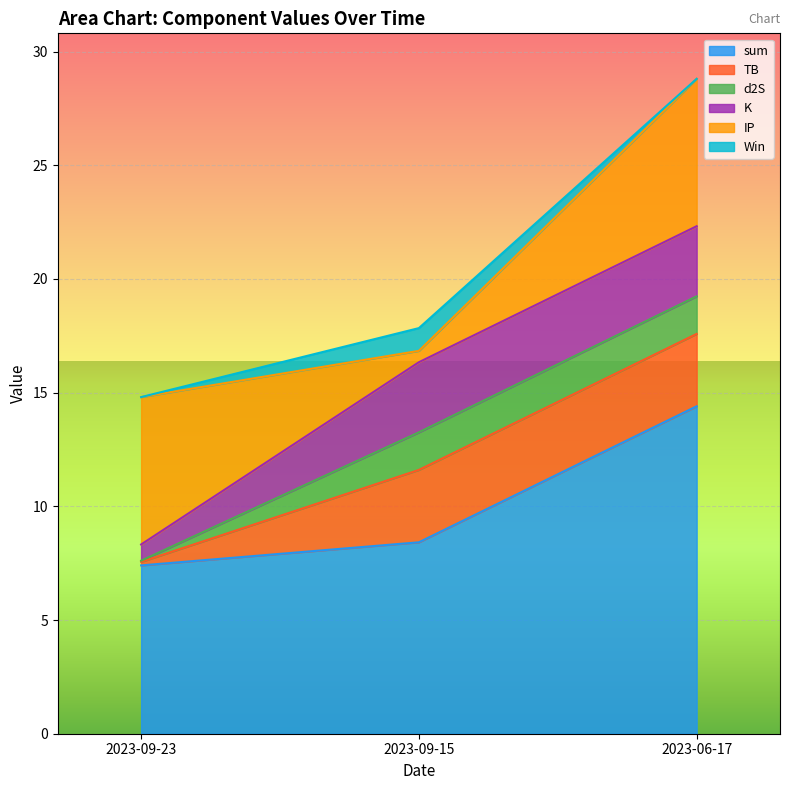

Which series changed the most between 2023-06-17 and 2023-09-15?

sum